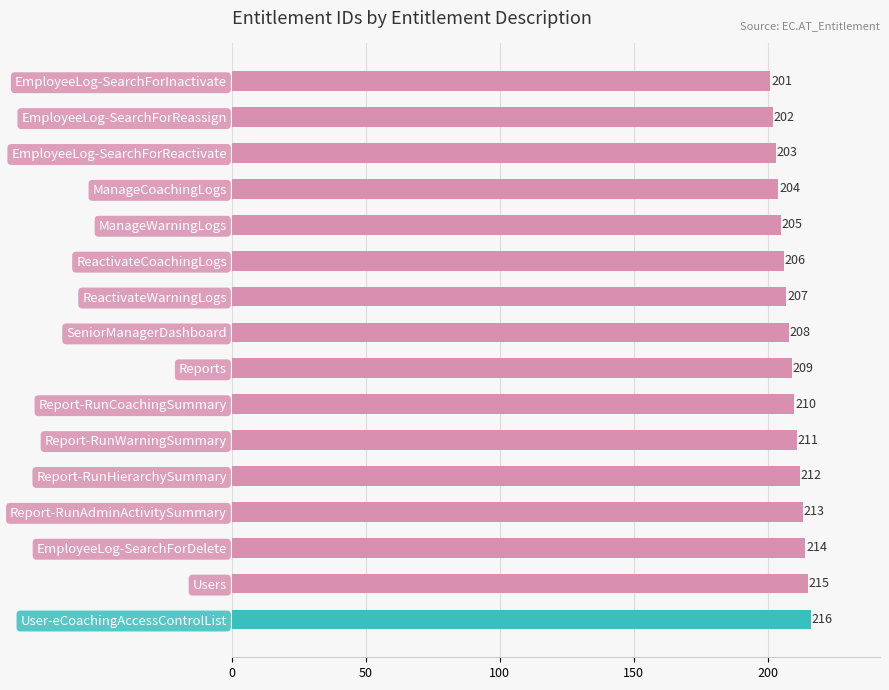

Reading top to bottom, transcribe all the data shown in this chart.

EmployeeLog-SearchForInactivate=201	EmployeeLog-SearchForReassign=202	EmployeeLog-SearchForReactivate=203	ManageCoachingLogs=204	ManageWarningLogs=205	ReactivateCoachingLogs=206	ReactivateWarningLogs=207	SeniorManagerDashboard=208	Reports=209	Report-RunCoachingSummary=210	Report-RunWarningSummary=211	Report-RunHierarchySummary=212	Report-RunAdminActivitySummary=213	EmployeeLog-SearchForDelete=214	Users=215	User-eCoachingAccessControlList=216